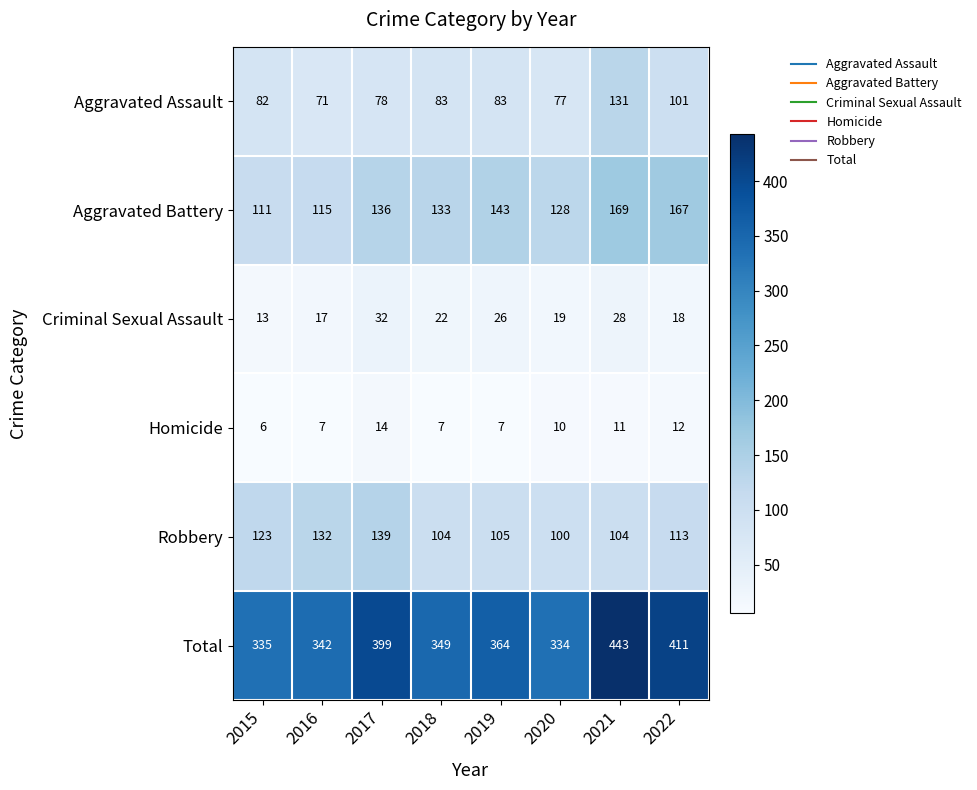

At how many categories does at least one series exceed 30?

8